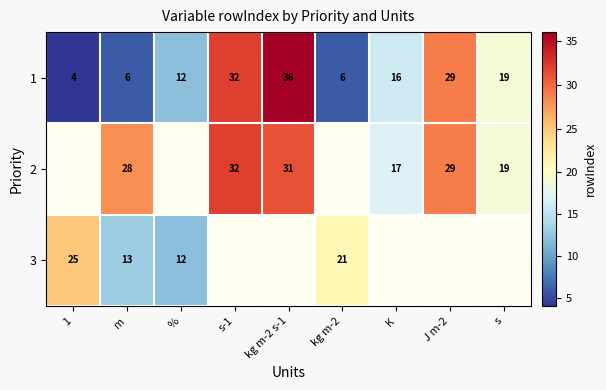

At which label does 1 first exceed 16?

s-1